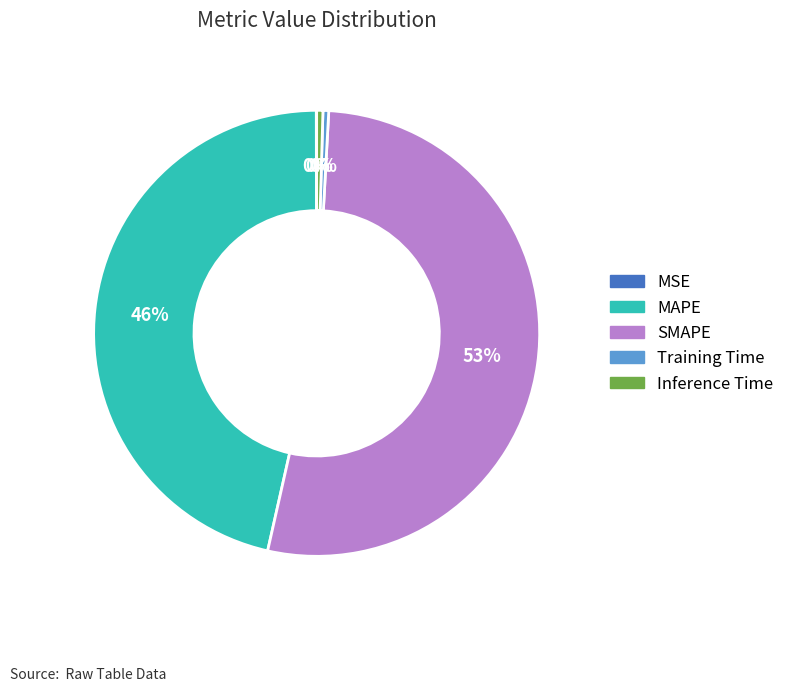

Is SMAPE the majority of the pie?

Yes